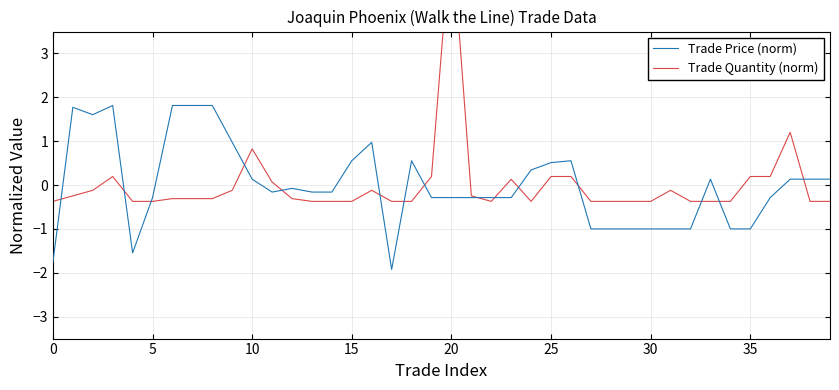

What is the highest value of the Trade Price (norm) series?

1.8